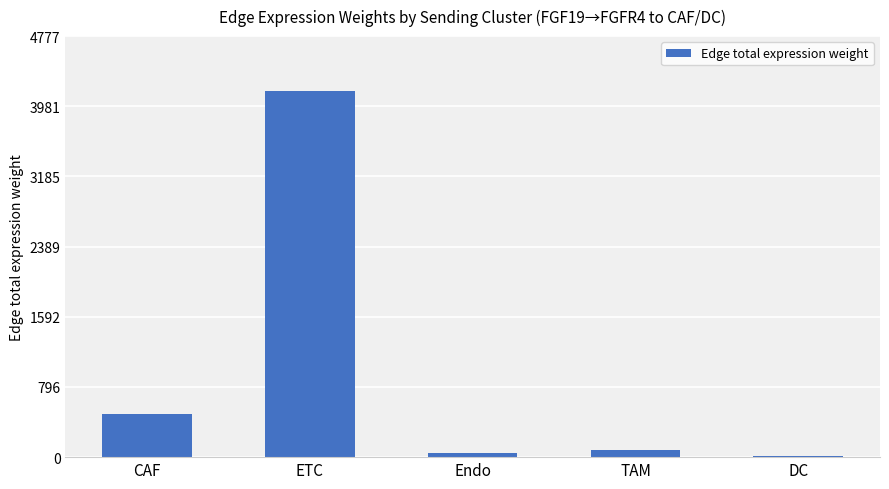

What is the sum of all values?

4772.3